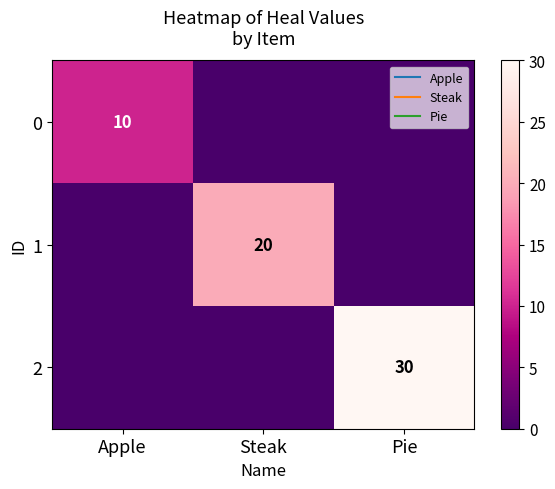

Which series has the largest total across all categories?

2